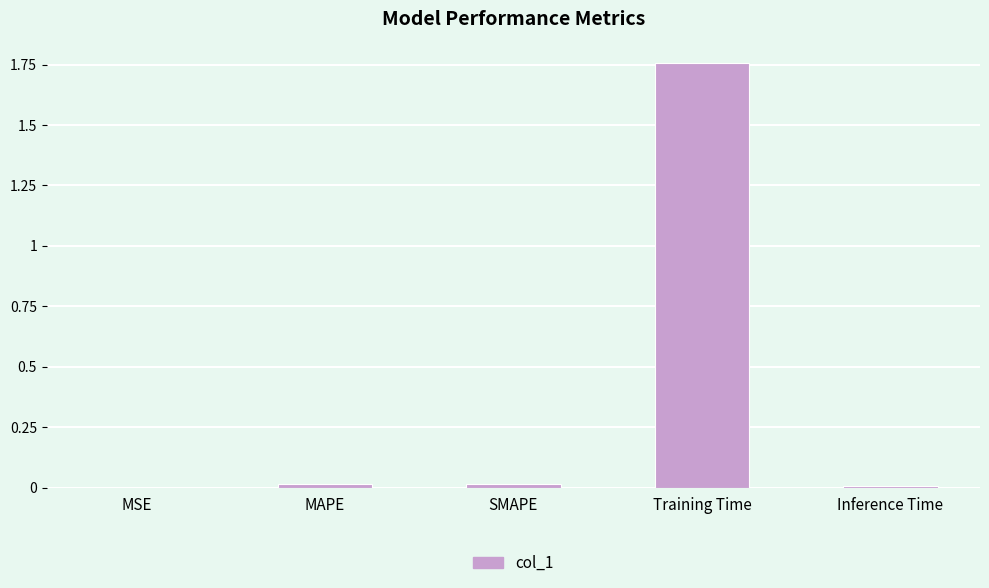

The chart shows a value of 0.0 at SMAPE. True or false?

True